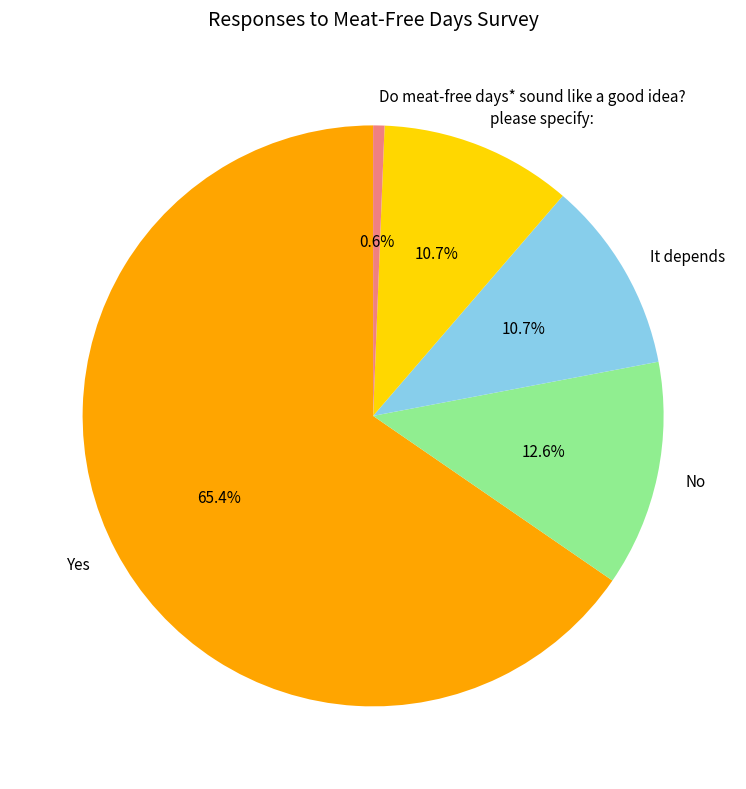

Combined, what portion of the pie is please specify: and Do meat-free days* sound like a good idea??

11.3%